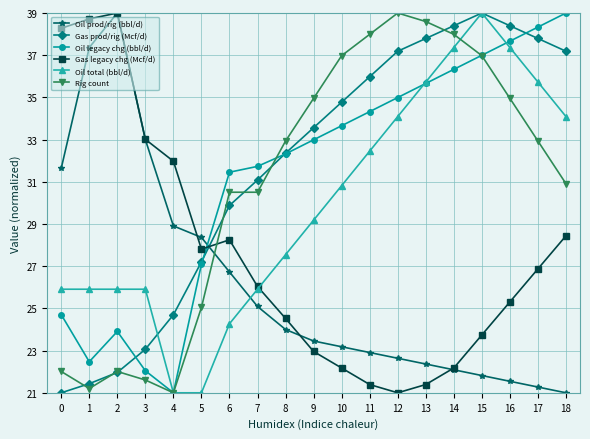

Where is the first local maximum for Oil prod/rig (bbl/d)?

2